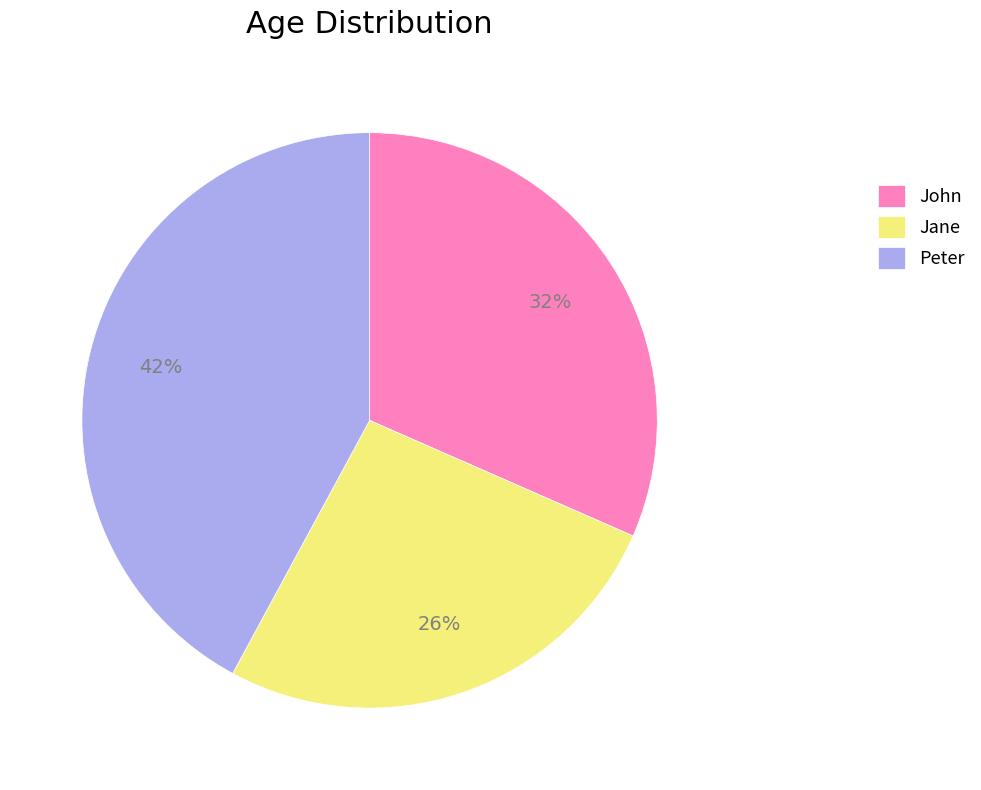

Is there any slice that represents more than half of the pie?

No